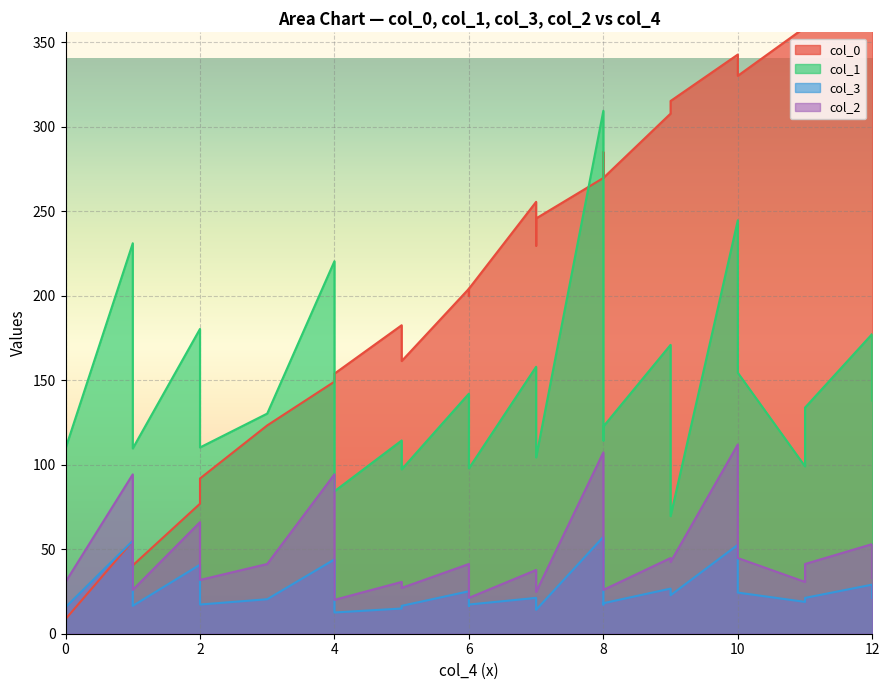

Is the value of col_1 at 7 greater than the value of col_2 at 5?

Yes